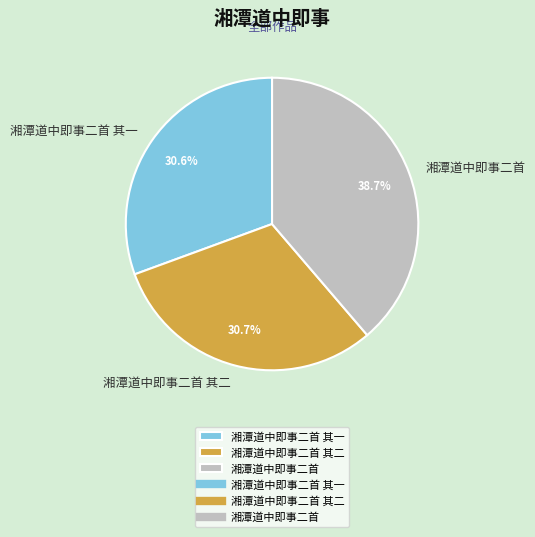

Combined, do 湘潭道中即事二首 and 湘潭道中即事二首 其一 account for over 50%?

Yes